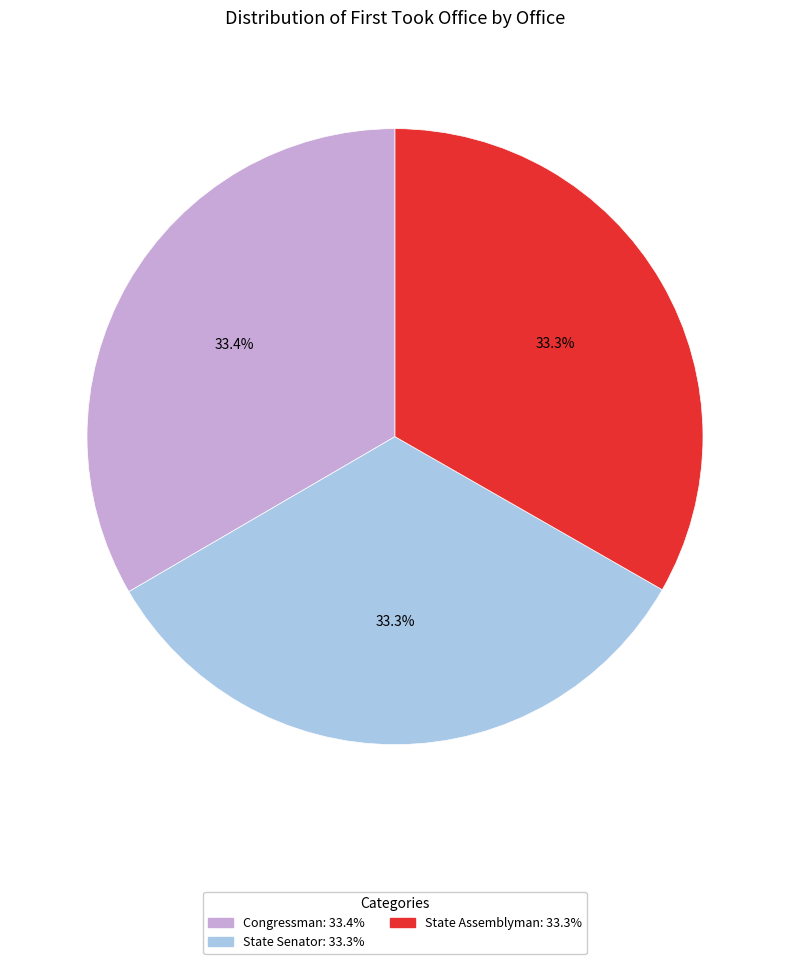

Do Congressman and State Assemblyman together represent more than half of the pie?

Yes